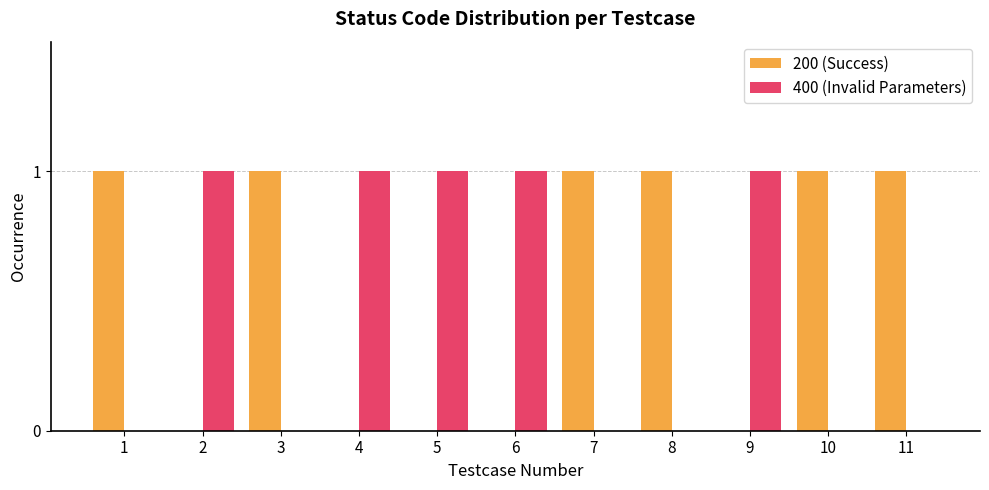

Which series has the largest total across all categories?

200 (Success)